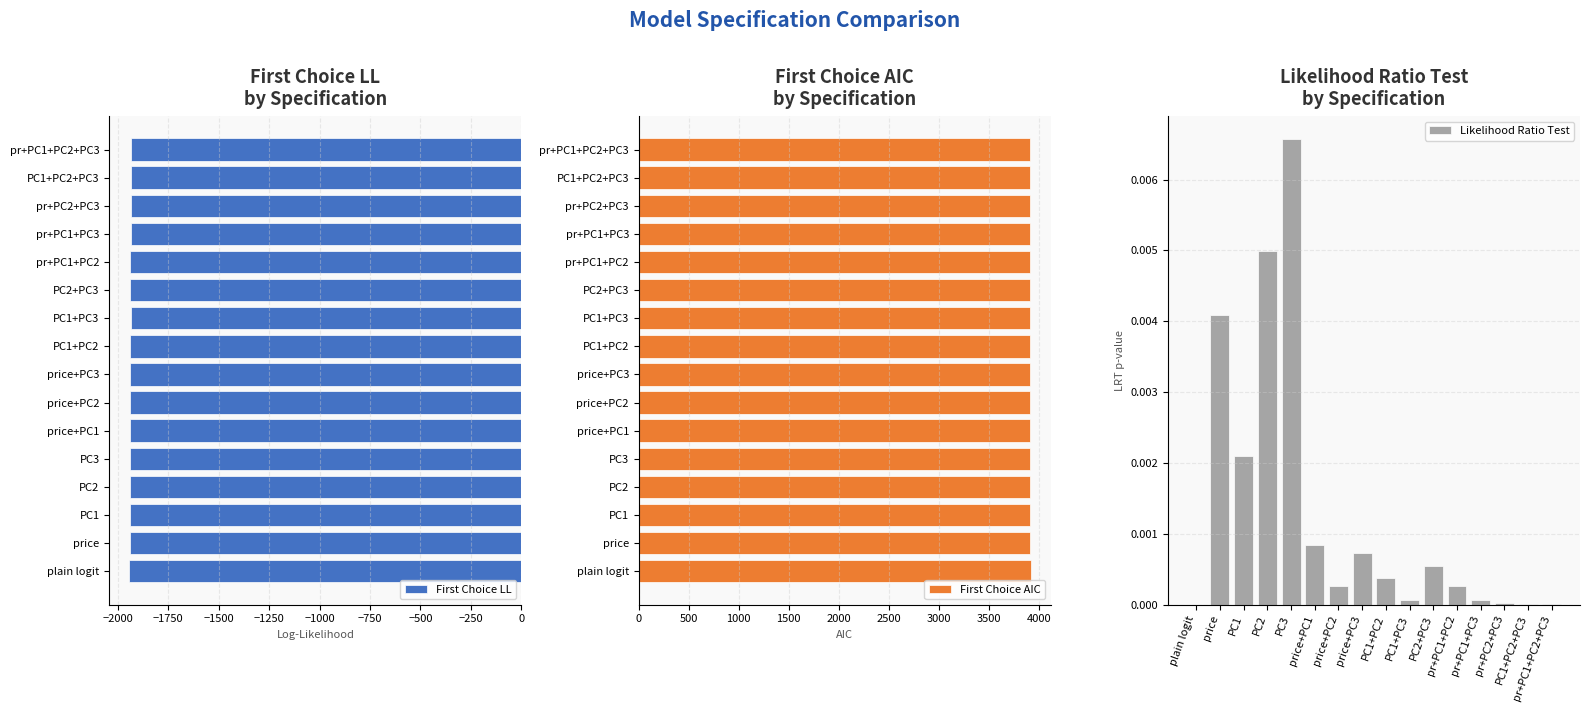

What are all the series names shown in the legend?

First Choice LL, First Choice AIC, Likelihood Ratio Test